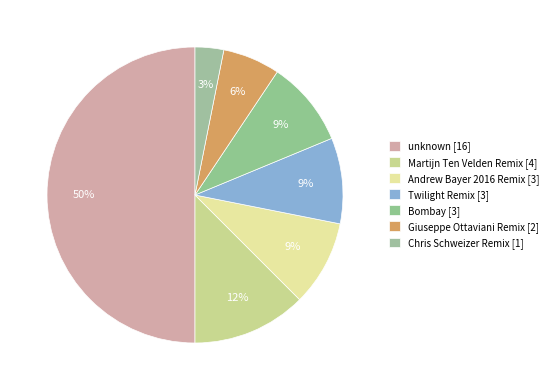

How many slices are in this pie chart?

7